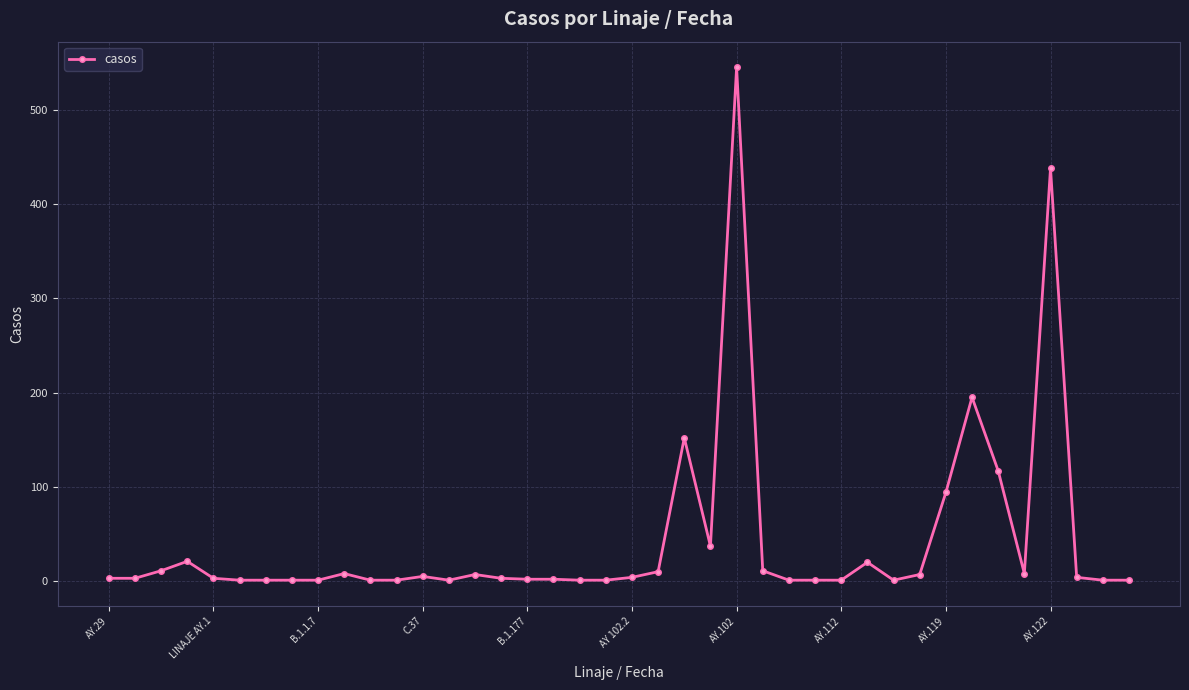

How many distinct data groups are displayed?

1